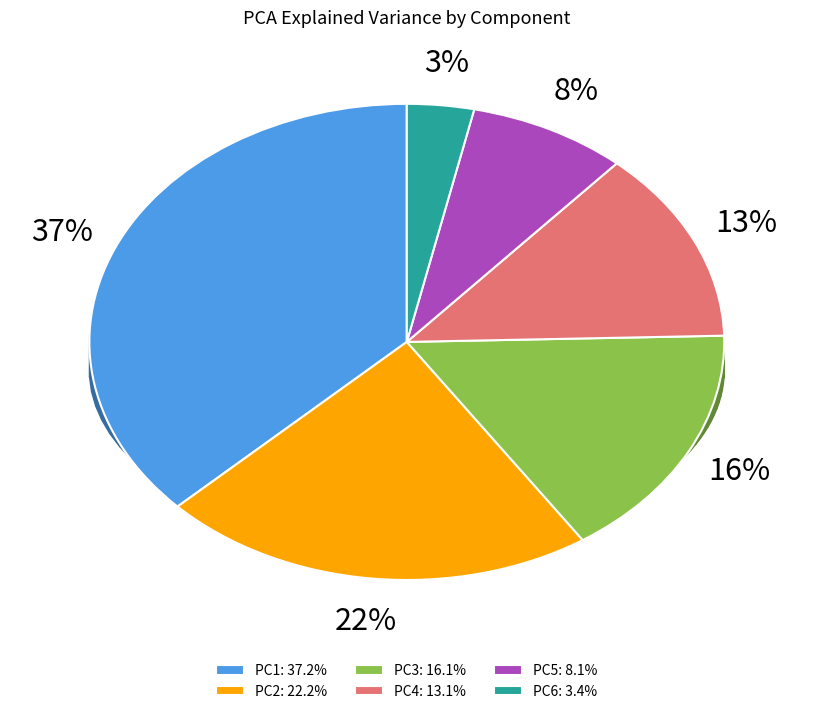

Is there any slice that represents more than half of the pie?

No